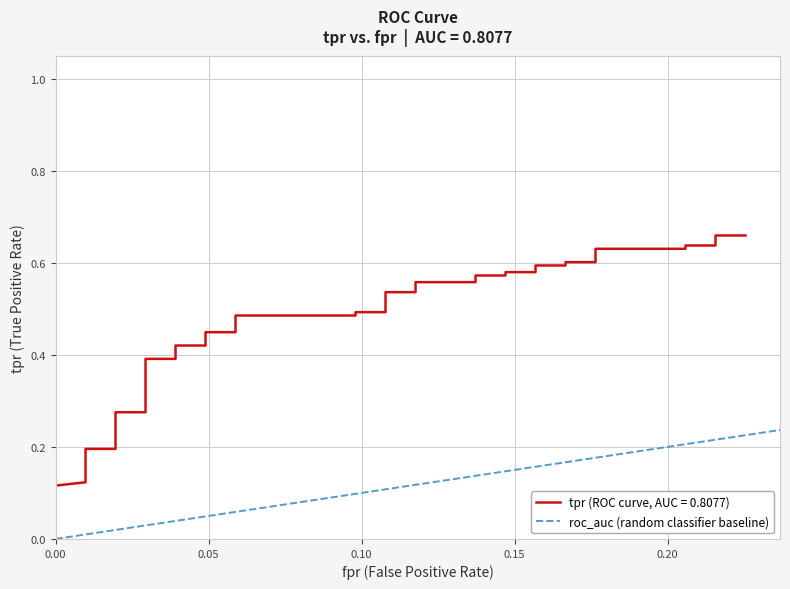

How many values are between 0 and 1?

2